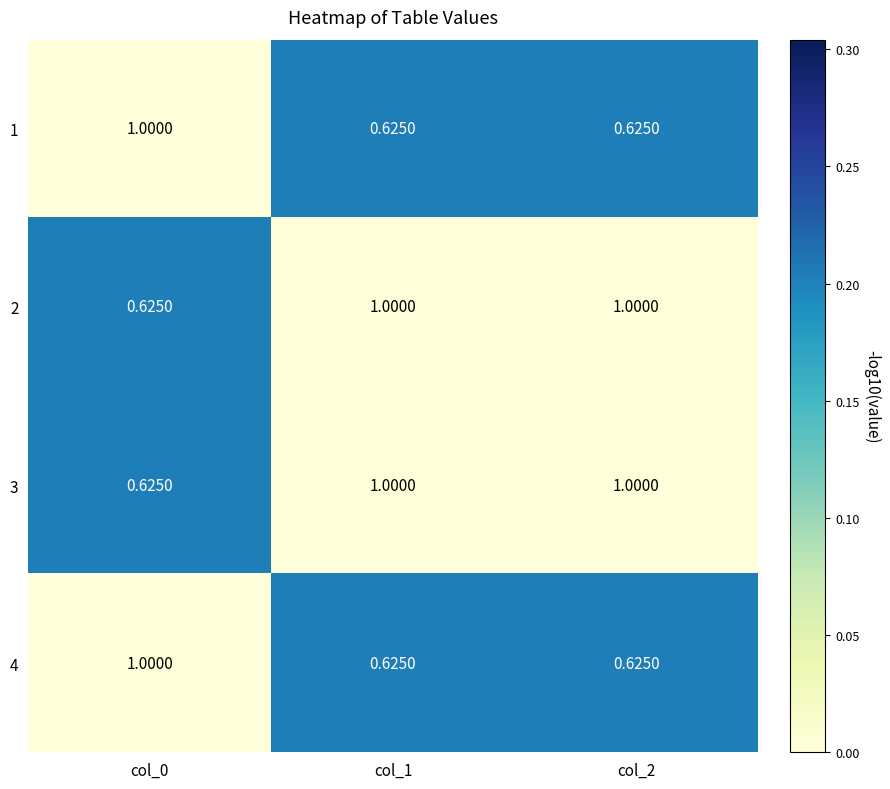

How many series are shown in this chart?

4